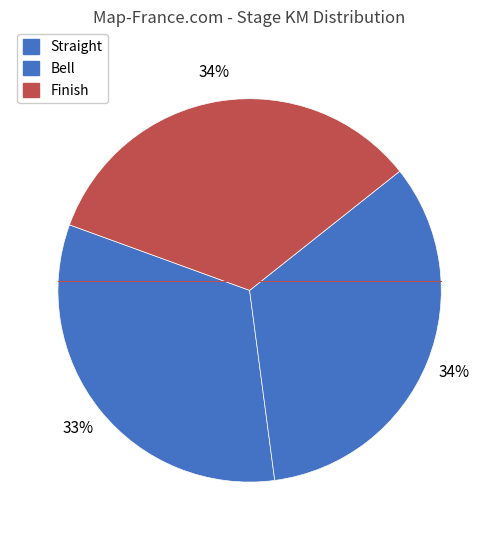

How many segments does this pie chart have?

3